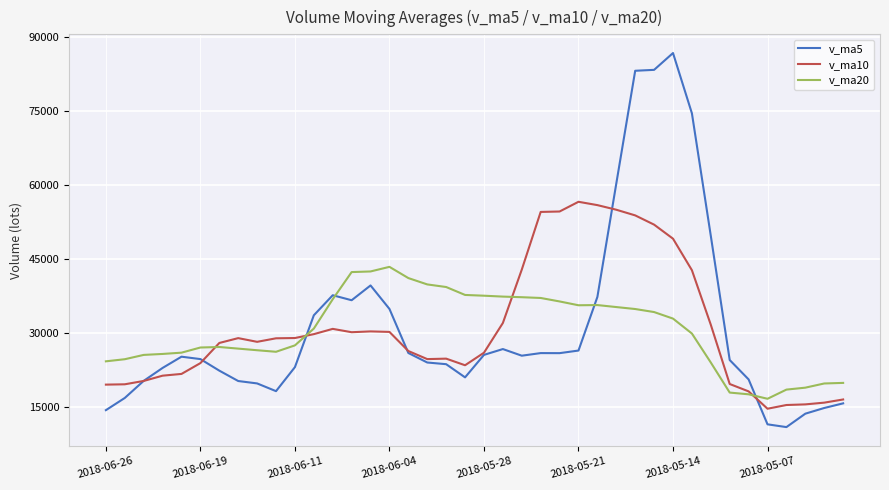

Which series has the widest spread of values?

v_ma5